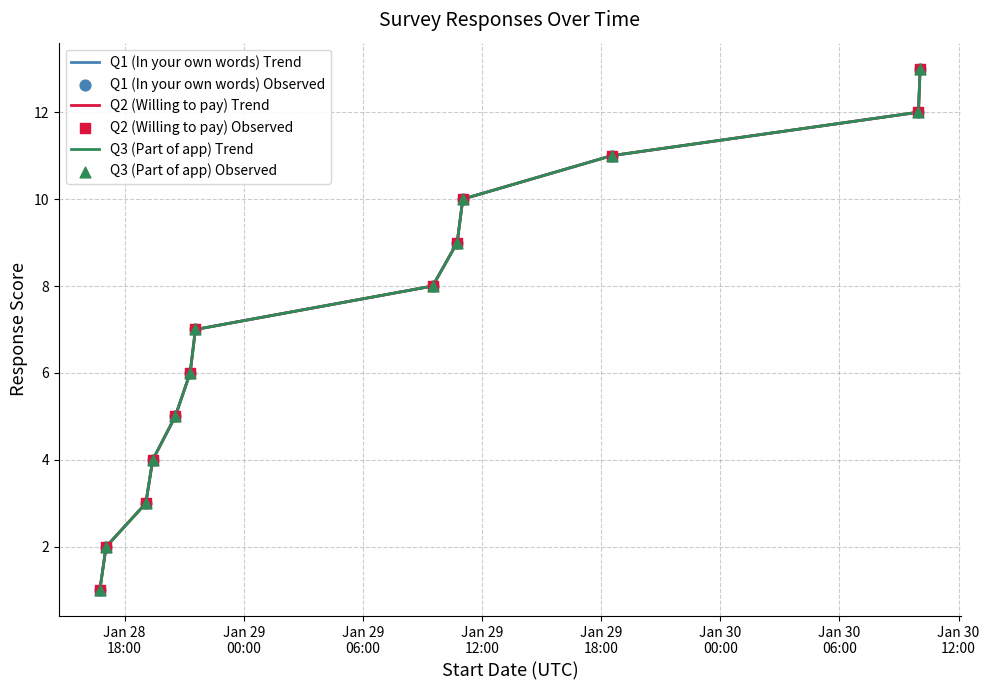

Is this an area chart (filled region under the line)?

No